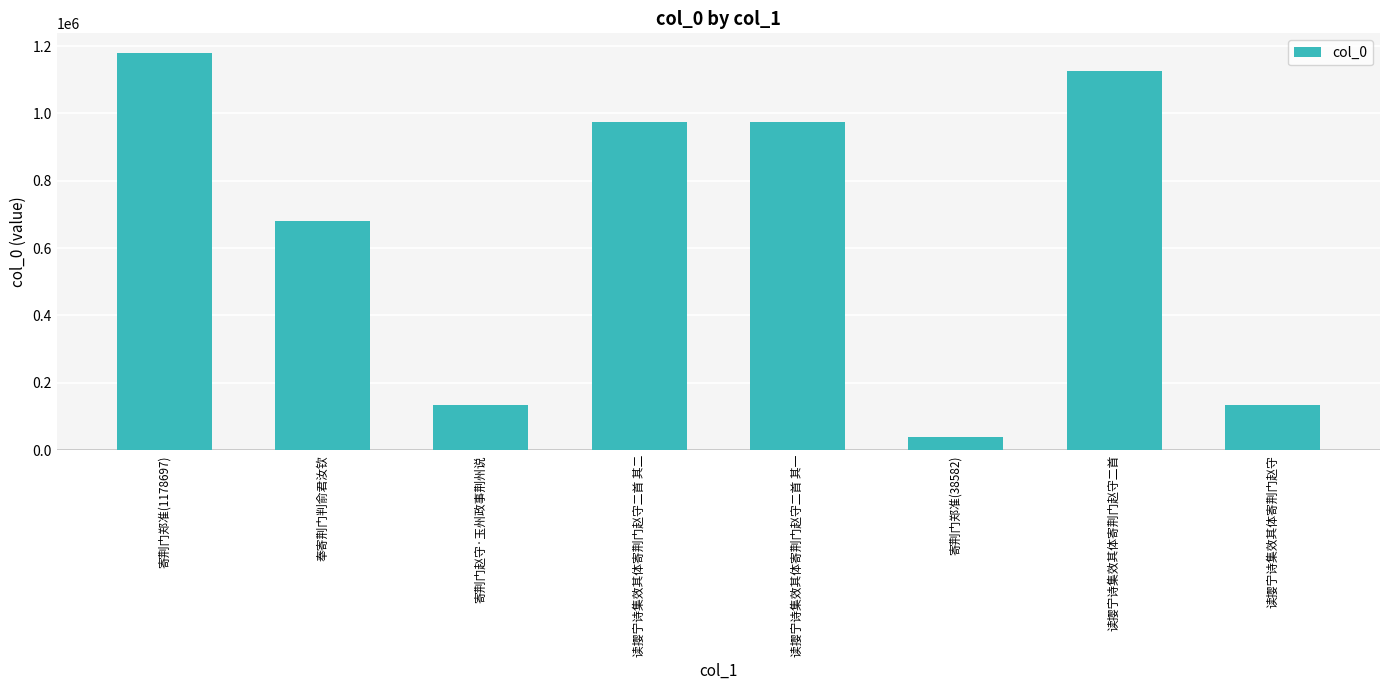

Approximately how many times larger is the value at 读撄宁诗集效其体寄荆门赵守二首 其二 compared to 奉寄荆门判俞君汝钦?

1.4